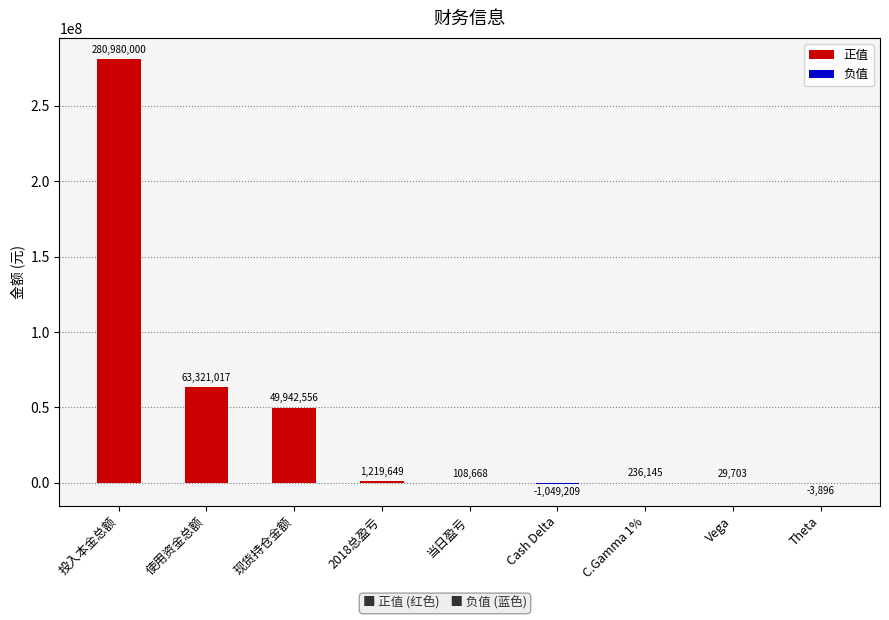

How many categories are shown in the chart?

9